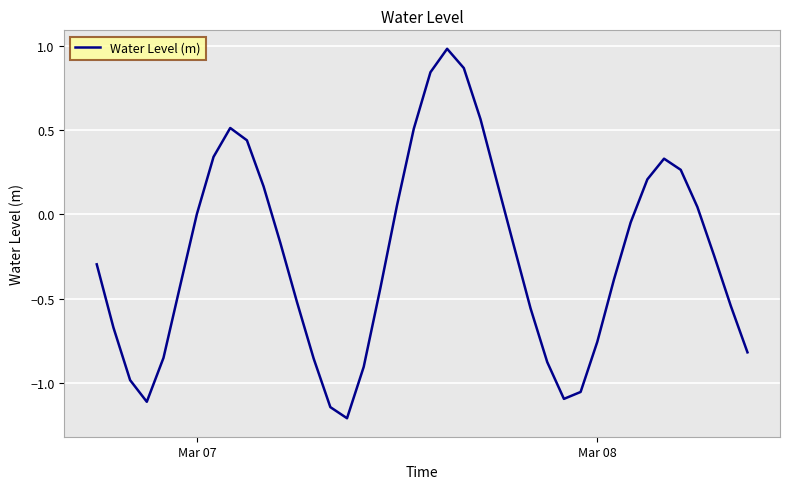

What is the smallest value displayed?

-1.2